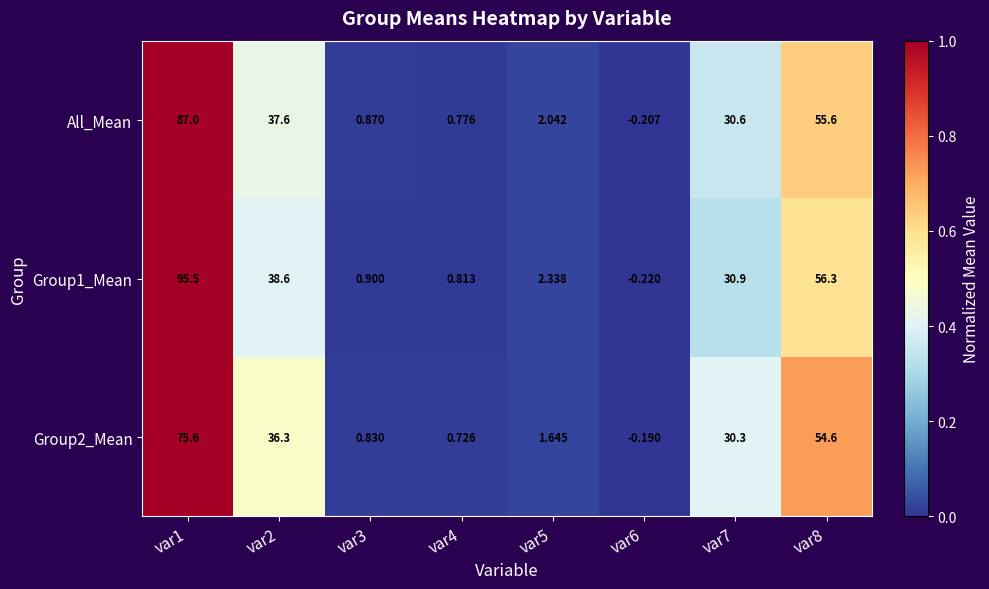

Is the value of Group1_Mean at var8 greater than the value of All_Mean at var5?

Yes